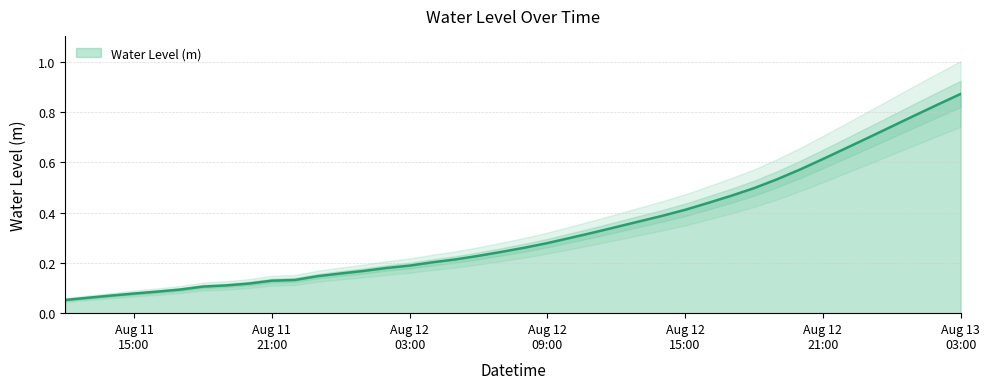

True or false: the data has more than 0 interior local peaks.

False